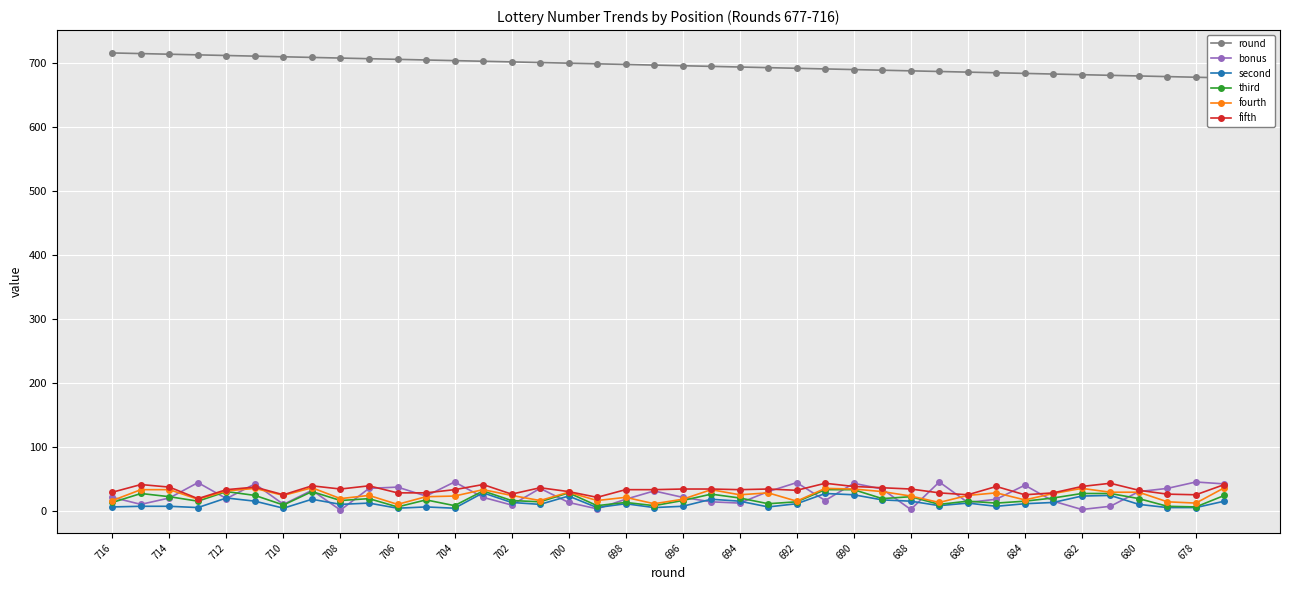

True or false: fourth has more than 2 interior local peaks.

True